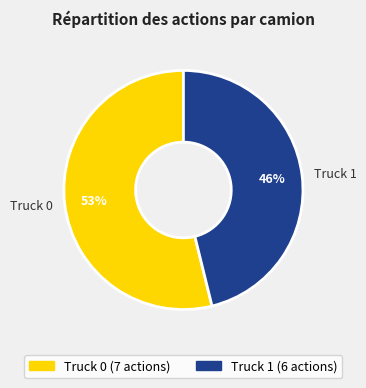

To the nearest percent, what is the average slice percentage?

50%